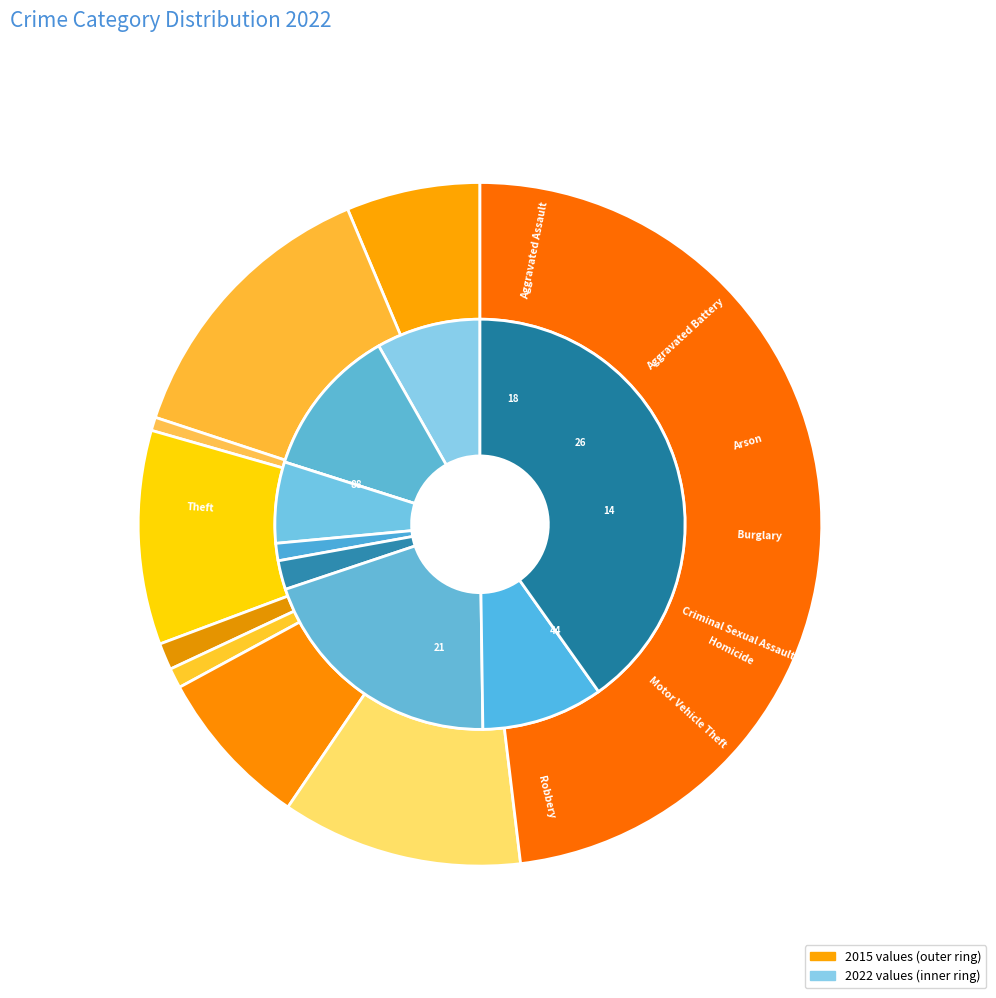

Is it true that Criminal Sexual Assault is 8% of the pie?

False